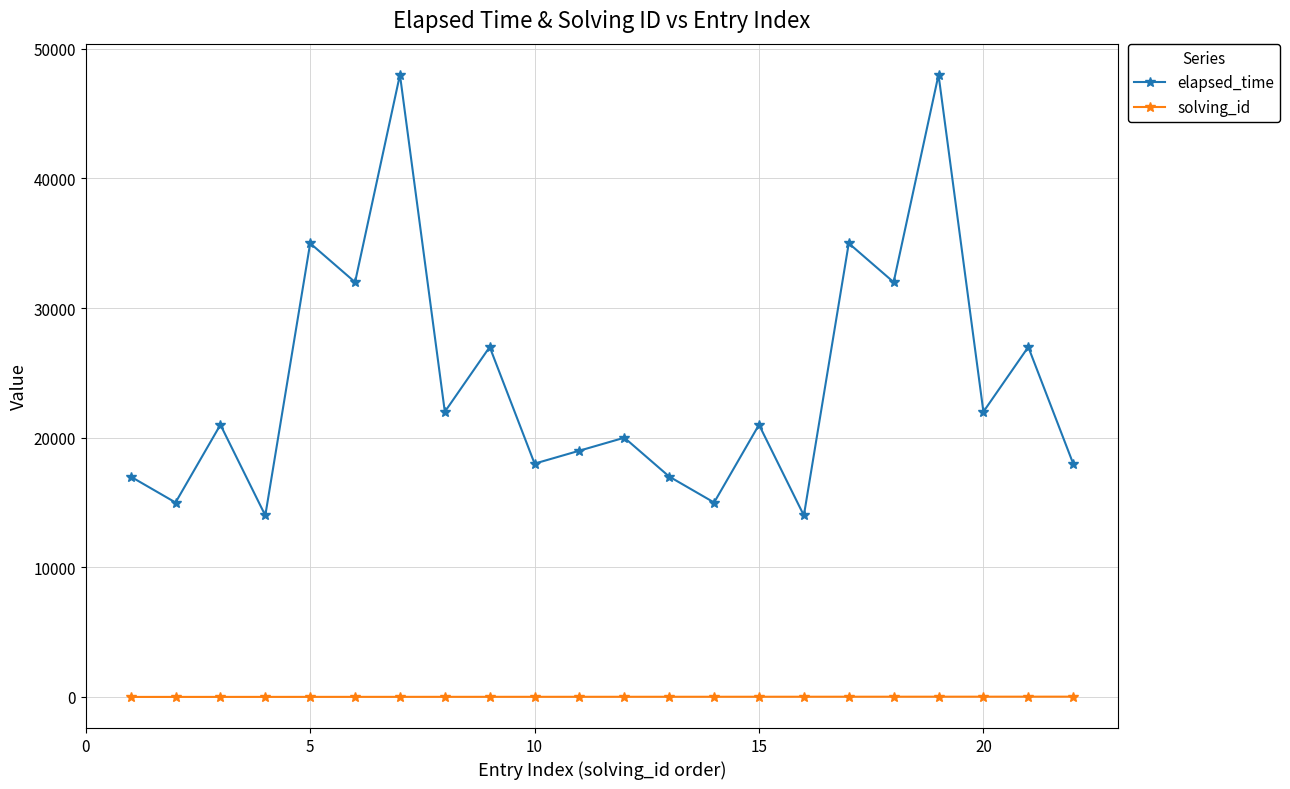

List the series in order of their peak value, lowest first.

solving_id, elapsed_time